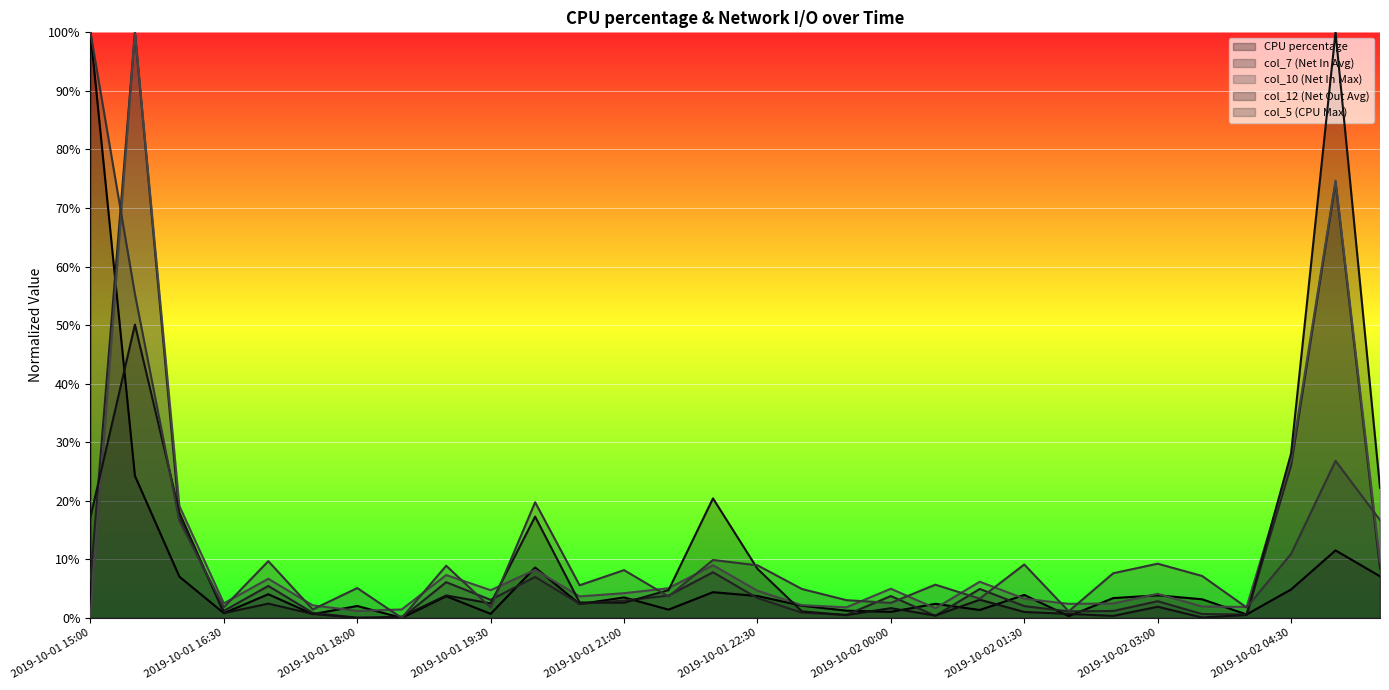

How many interior local valleys does the col_12 (Net Out Avg) series have?

8